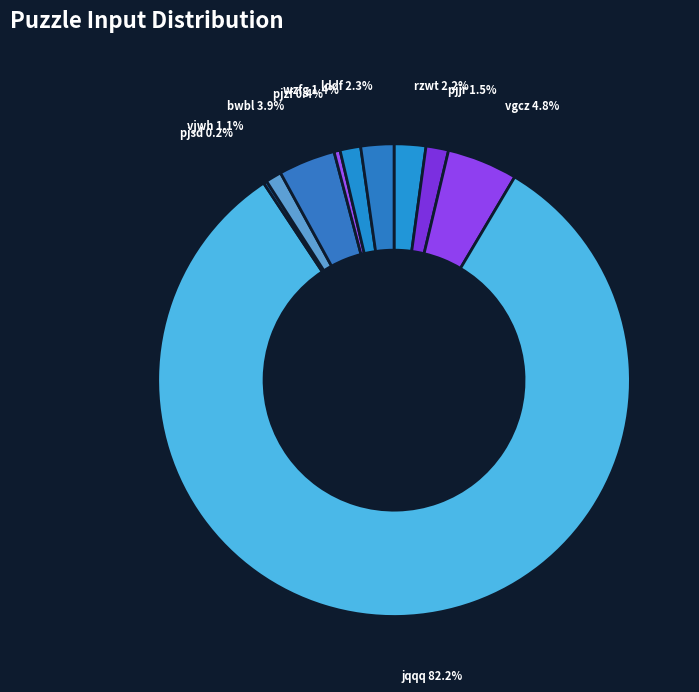

What is the largest slice in the pie chart?

jqqq